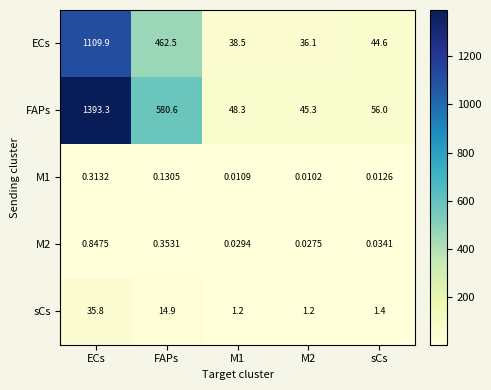

Where does the FAPs series first go above 56?

ECs